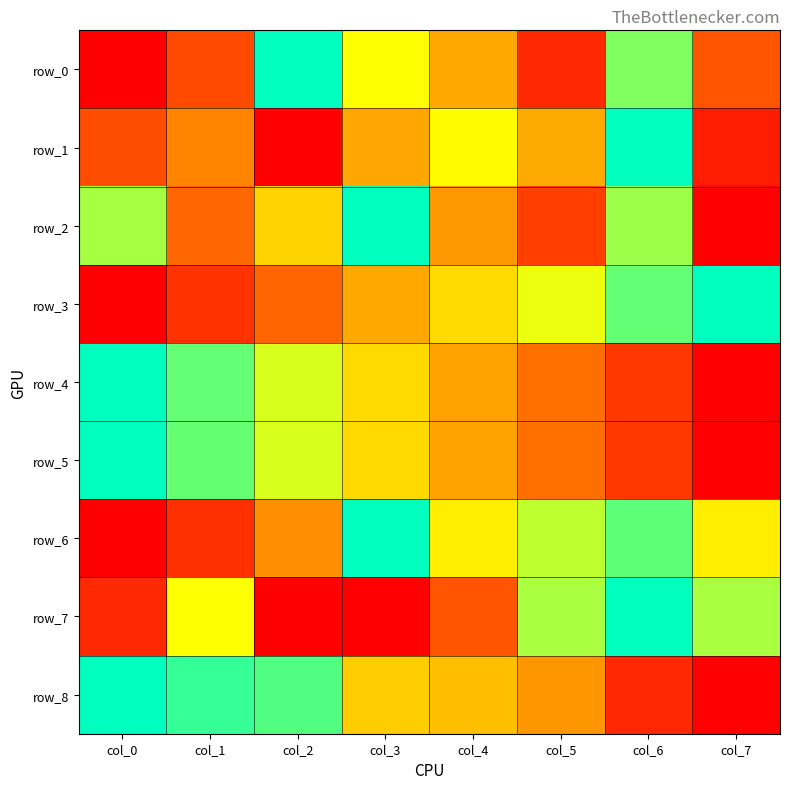

Reading right to left, extract all data points from this chart.

row_0: 0.2	0.8	0.1	0.4	0.7	1.0	0.2	0.0
row_1: 0.1	1.0	0.4	0.7	0.4	0.0	0.4	0.2
row_2: 0.0	0.8	0.2	0.4	1.0	0.6	0.3	0.8
row_3: 1.0	0.9	0.7	0.6	0.4	0.3	0.1	0.0
row_4: 0.0	0.1	0.3	0.4	0.6	0.7	0.9	1.0
row_5: 0.0	0.1	0.3	0.4	0.6	0.7	0.9	1.0
row_6: 0.6	0.9	0.8	0.6	1.0	0.4	0.1	0.0
row_7: 0.8	1.0	0.8	0.2	0.0	0.0	0.7	0.1
row_8: 0.0	0.1	0.4	0.5	0.5	0.9	0.9	1.0